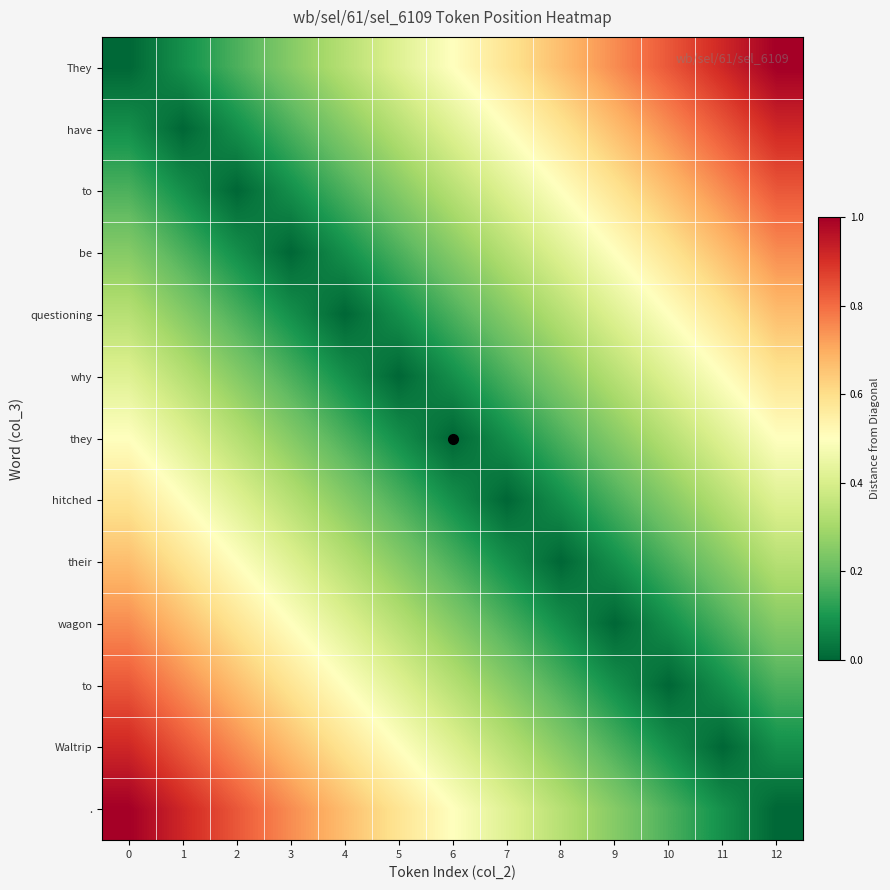

At how many categories does at least one series exceed 0?

13